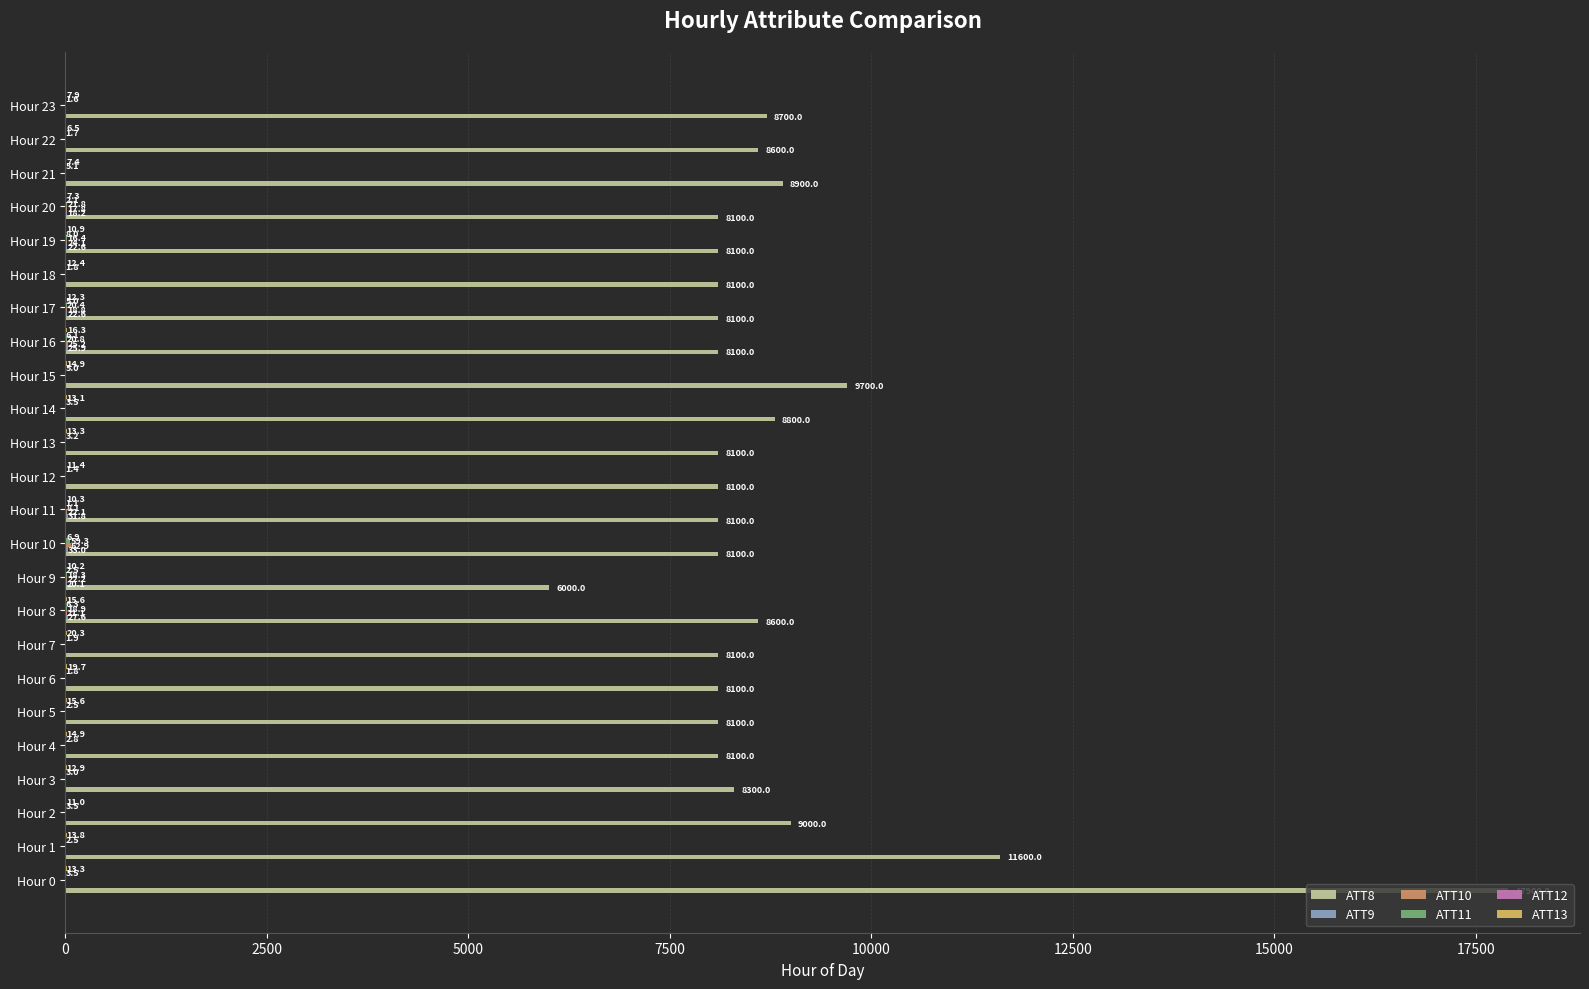

Between Hour 0 and Hour 18, which series saw the biggest shift?

ATT8